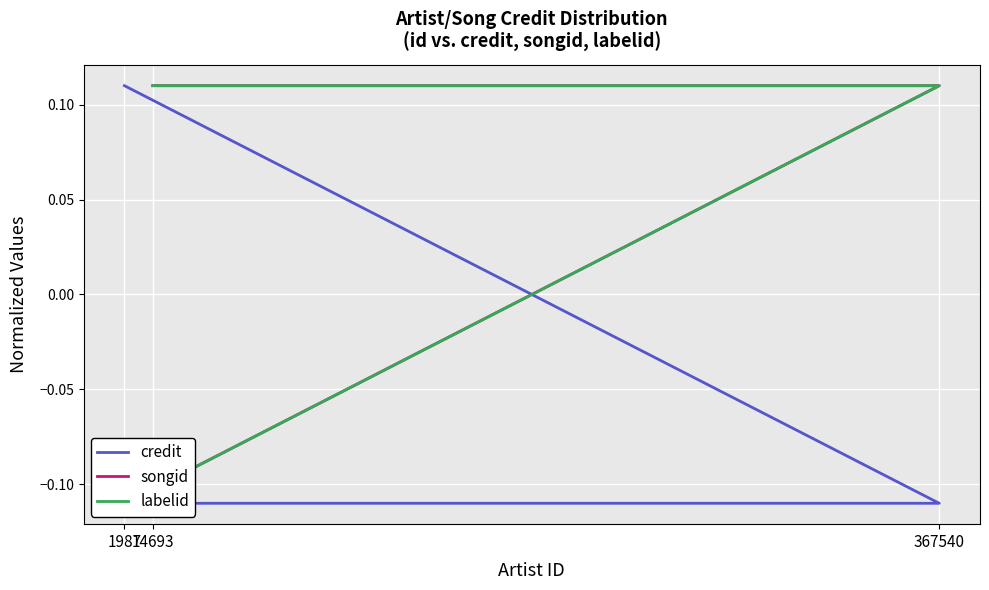

What is the minimum value shown in the chart?

-0.1